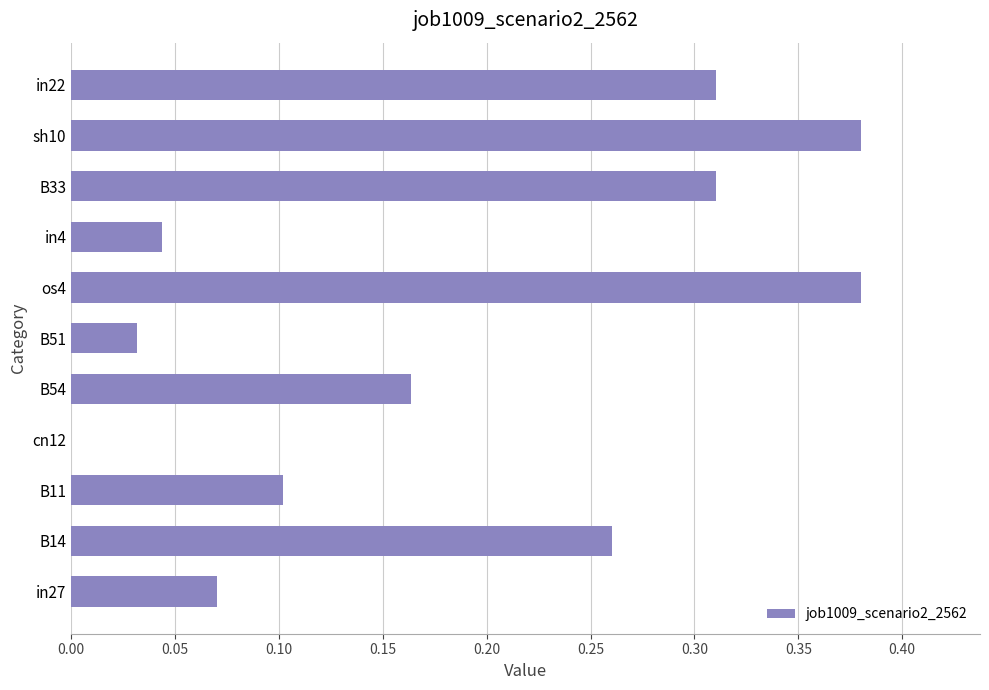

How many data points are above 0?

10